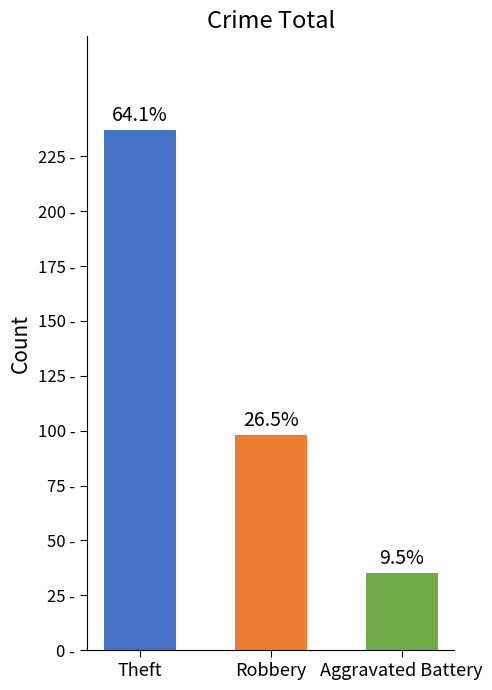

What is the difference between the maximum and minimum values in the crime categories series?

202